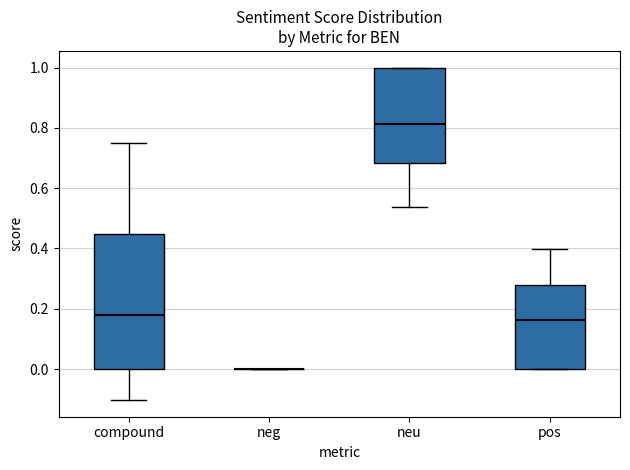

Comparing the boxes themselves (not the whiskers), which one is the tallest?

compound